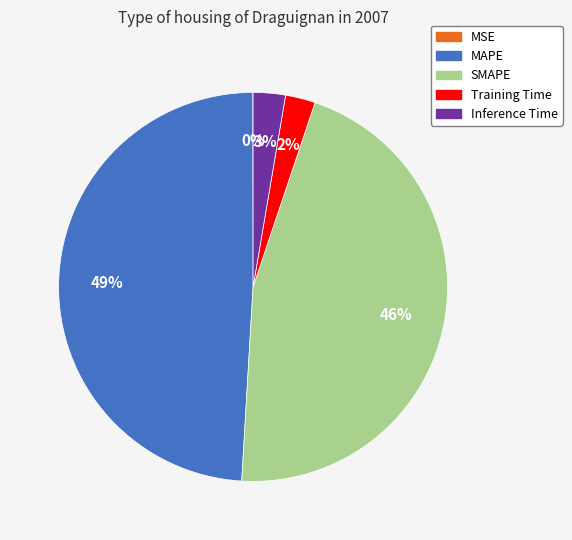

Between SMAPE and Training Time, which is larger?

SMAPE